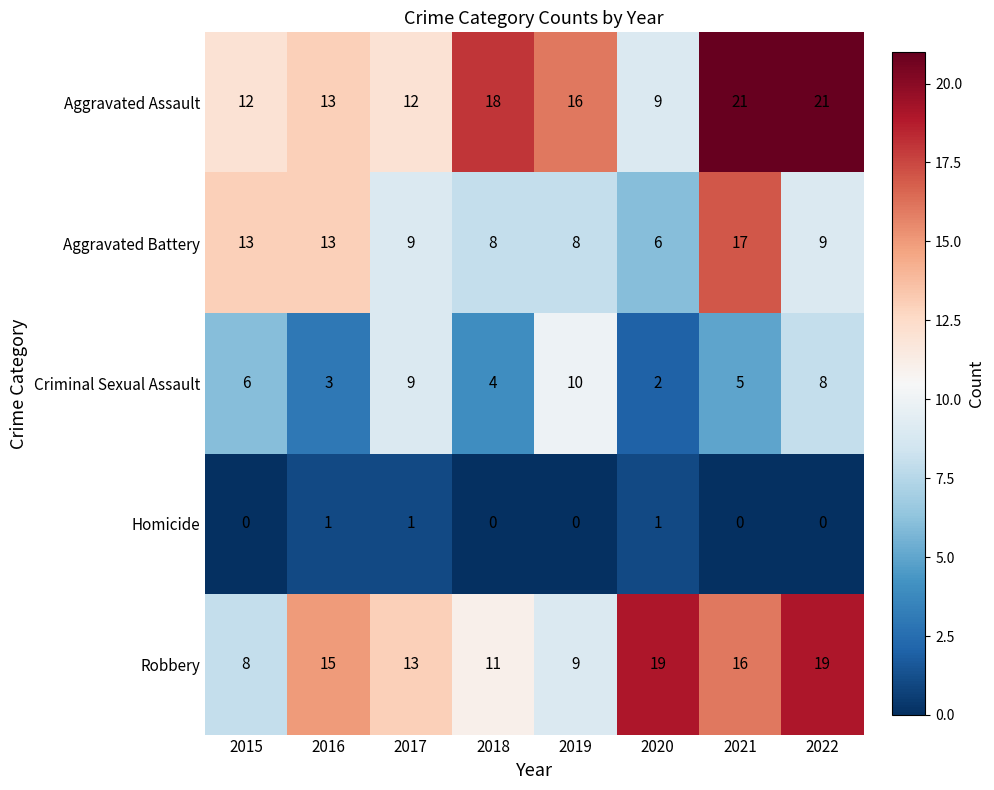

Rank the series by their maximum value, from lowest to highest.

Homicide, Criminal Sexual Assault, Aggravated Battery, Robbery, Aggravated Assault